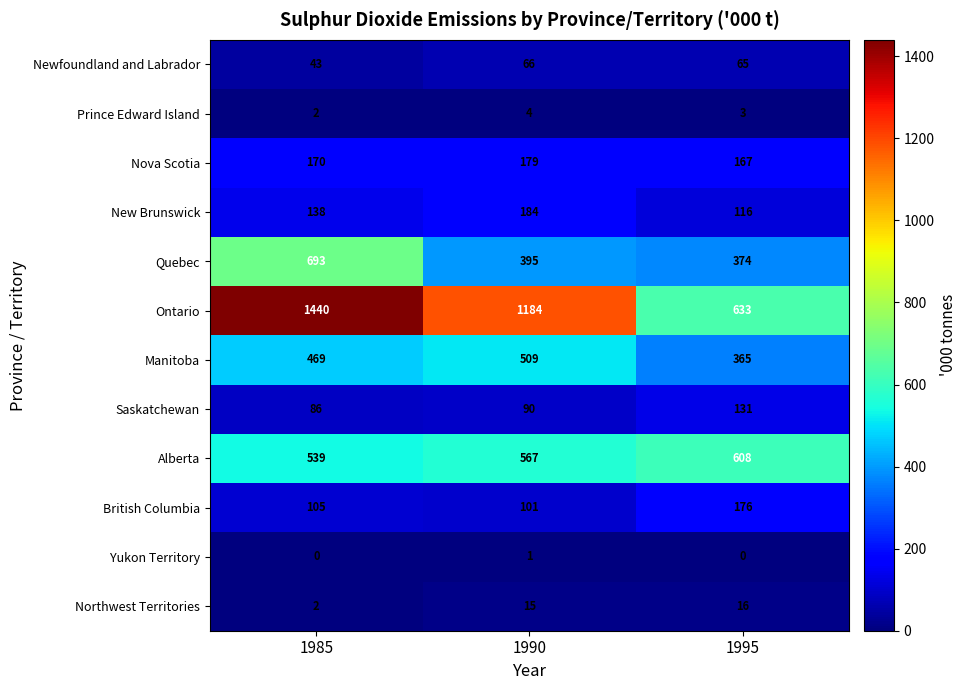

The value of Yukon Territory at 1990 is 1. True or false?

True